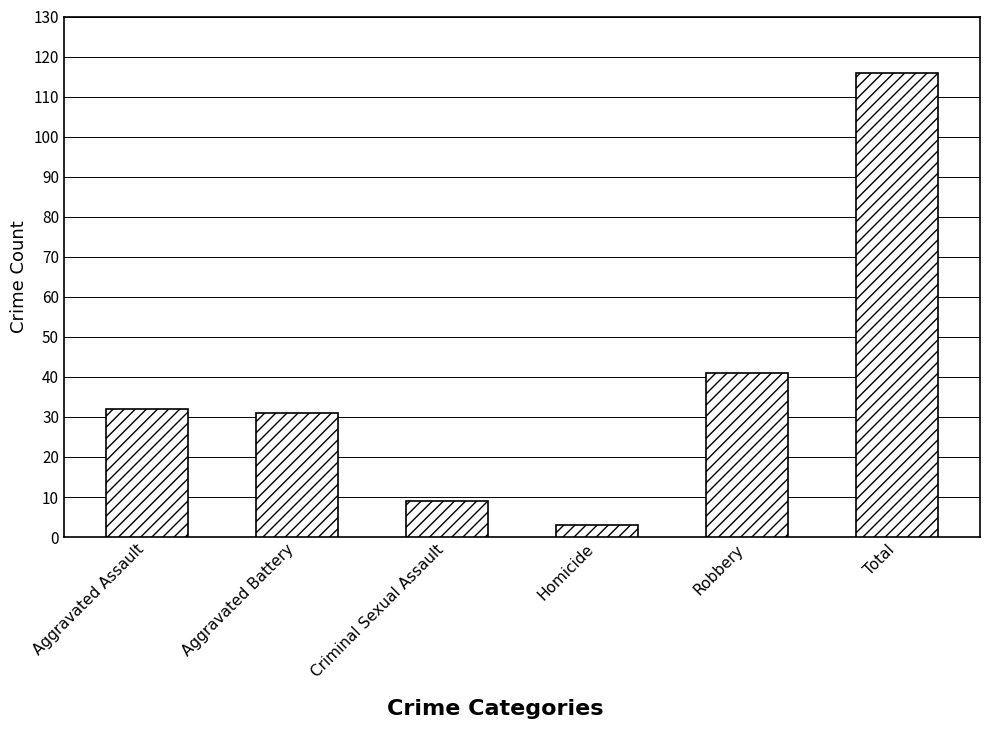

At which label is the value closest to 59?

Robbery